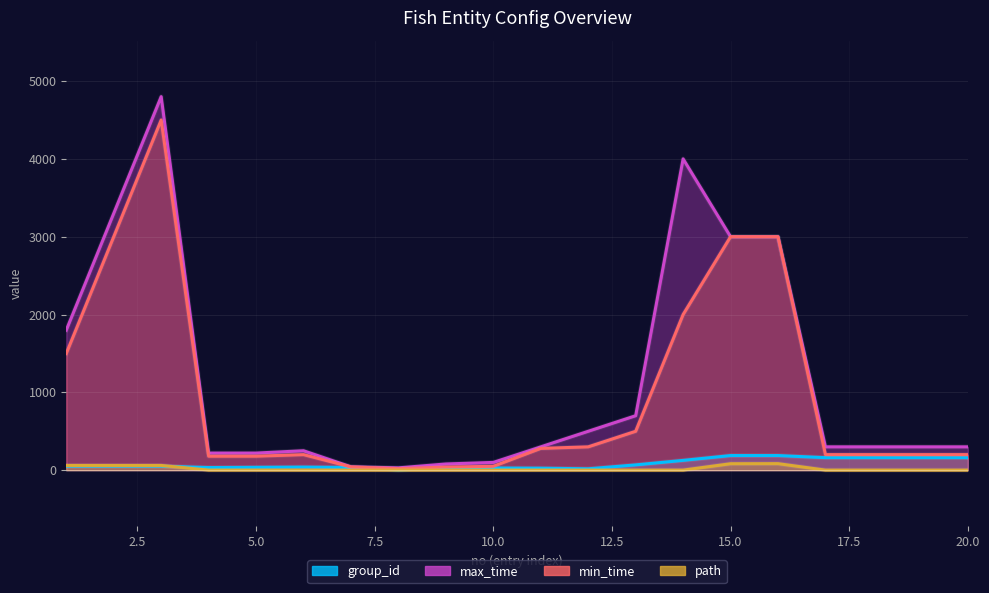

Does the chart display data point markers on the line(s)?

No